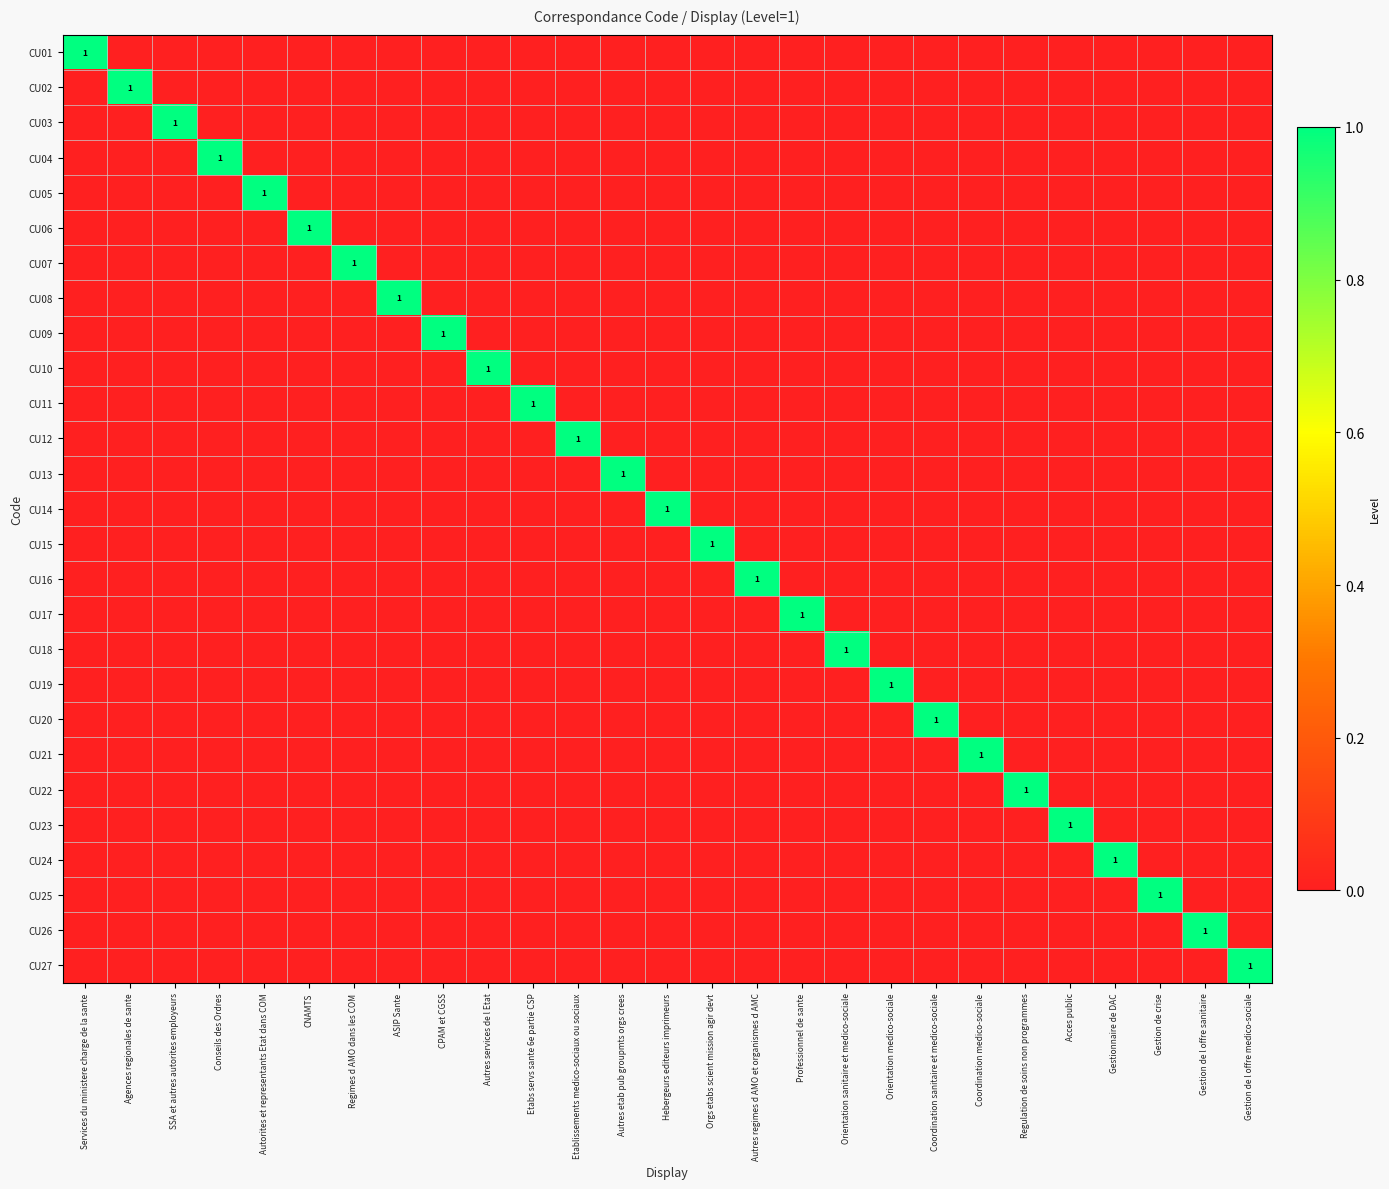

Rank the categories by CU03 value from highest to lowest.

SSA et autres autorites employeurs, Services du ministere charge de la sante, Agences regionales de sante, Conseils des Ordres, Autorites et representants Etat dans COM, CNAMTS, Regimes d AMO dans les COM, ASIP Sante, CPAM et CGSS, Autres services de l Etat, Etabs servs sante 6e partie CSP, Etablissements medico-sociaux ou sociaux, Autres etab pub groupmts orgs crees, Hebergeurs editeurs imprimeurs, Orgs etabs scient mission agir devt, Autres regimes d AMO et organismes d AMC, Professionnel de sante, Orientation sanitaire et medico-sociale, Orientation medico-sociale, Coordination sanitaire et medico-sociale, Coordination medico-sociale, Regulation de soins non programmes, Acces public, Gestionnaire de DAC, Gestion de crise, Gestion de l offre sanitaire, Gestion de l offre medico-sociale